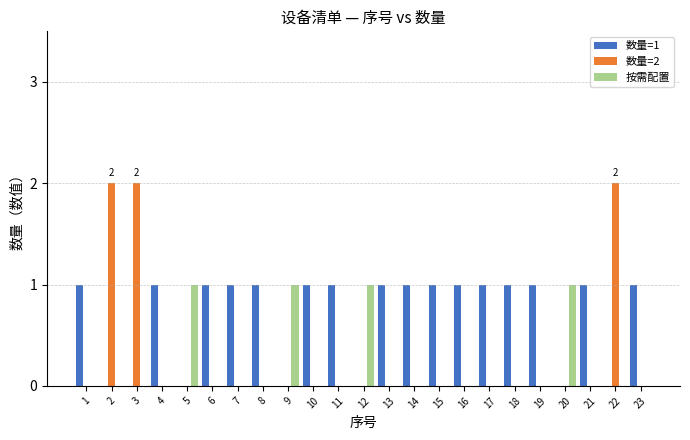

What is the maximum value for 数量=2?

2